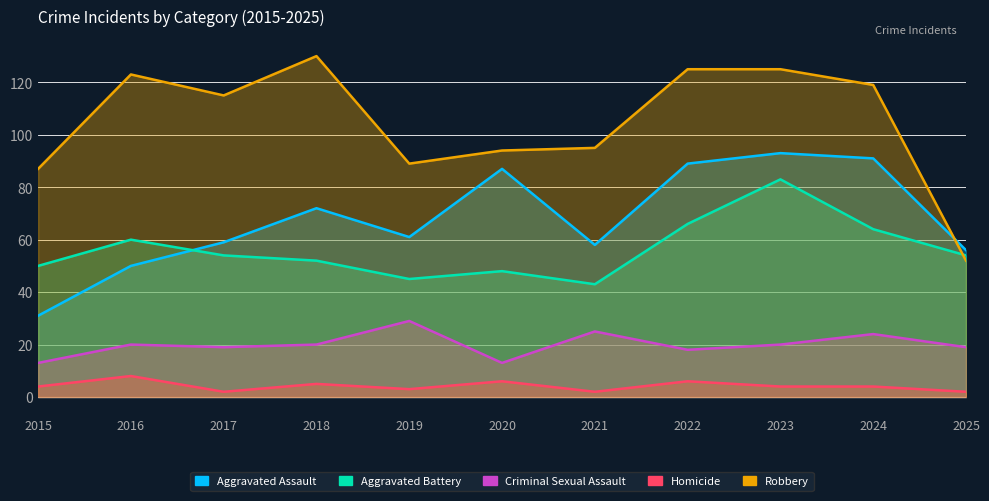

How many data points in Homicide are above 4?

4